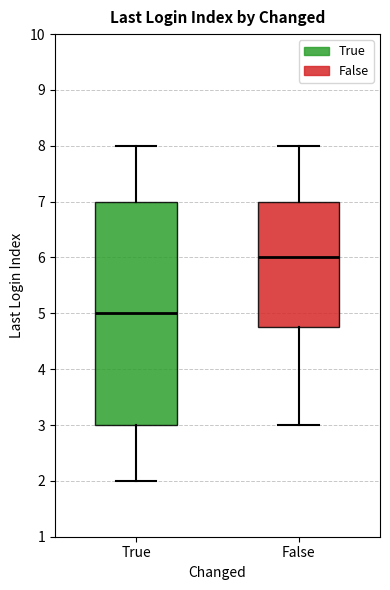

Which box has the lowest median line?

True